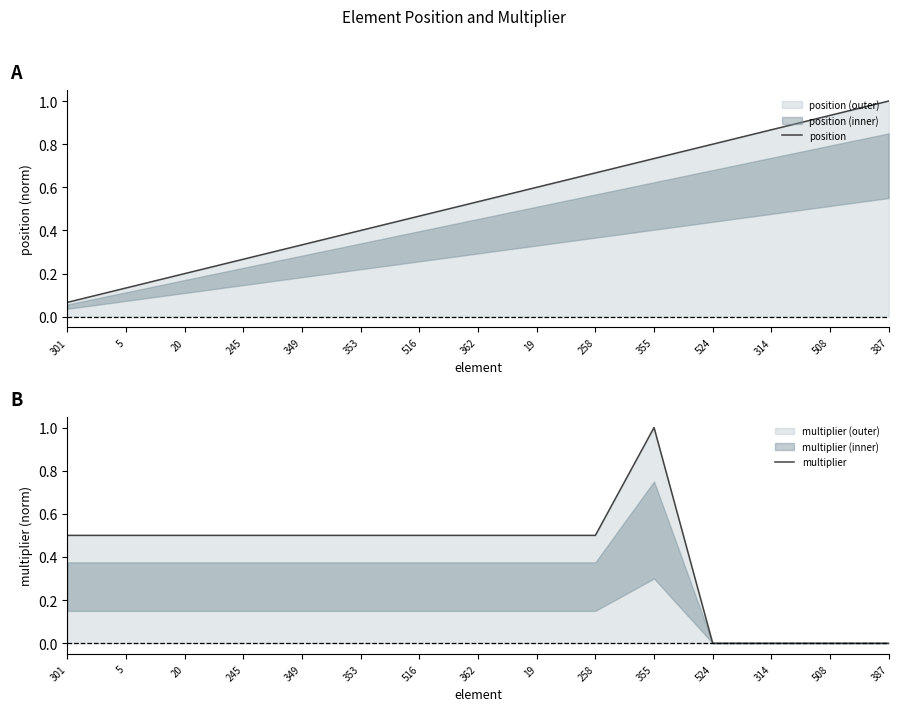

List the labels in order of multiplier value, largest first.

355, 301, 5, 20, 245, 349, 353, 516, 362, 19, 258, 524, 314, 508, 387